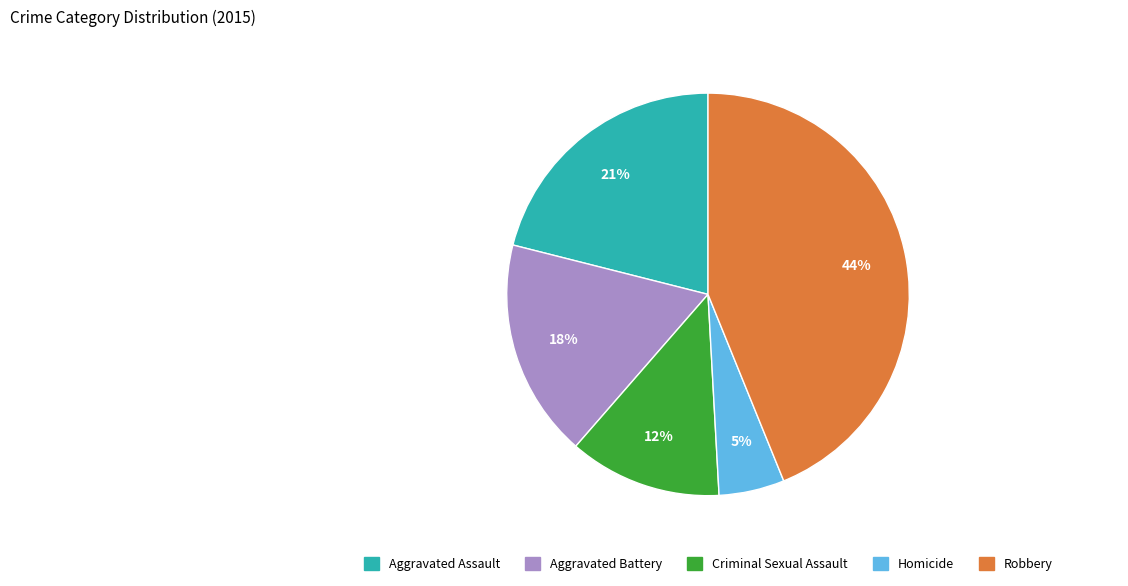

Rank the categories by value from lowest to highest.

Homicide, Criminal Sexual Assault, Aggravated Battery, Aggravated Assault, Robbery